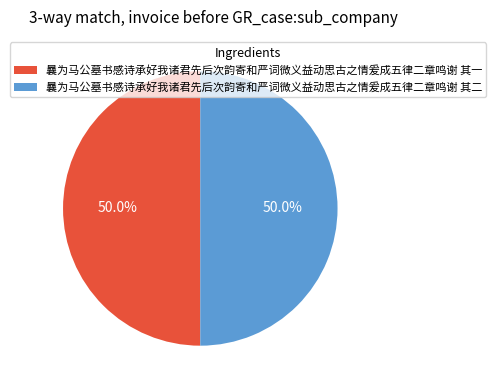

What portion of the pie excludes 曩为马公墓书感诗承好我诸君先后次韵寄和严词微义益动思古之情爰成五律二章鸣谢 其二?

50.0%